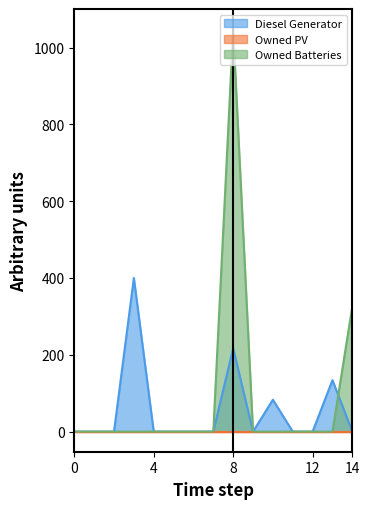

How many data points does each series have?

15